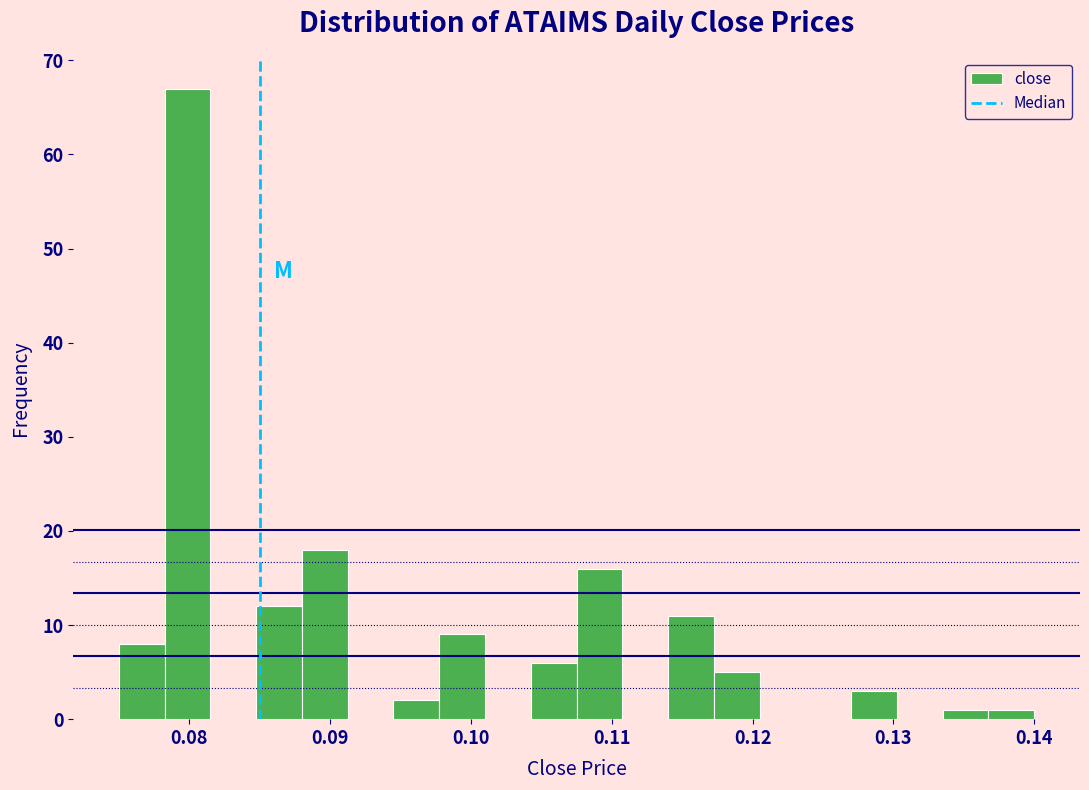

Read against the x-axis, roughly where is the centre of the tallest bar?

0.080